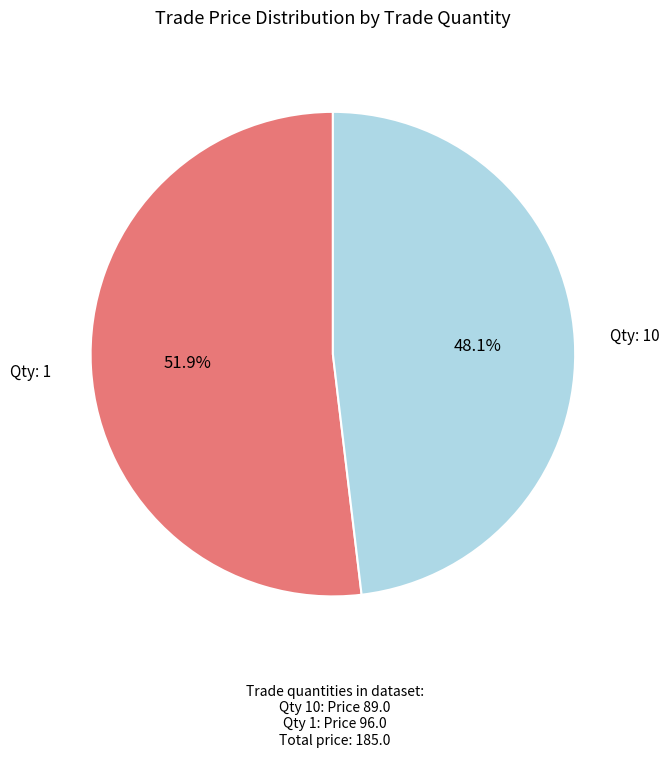

Does any single category account for the majority?

Yes